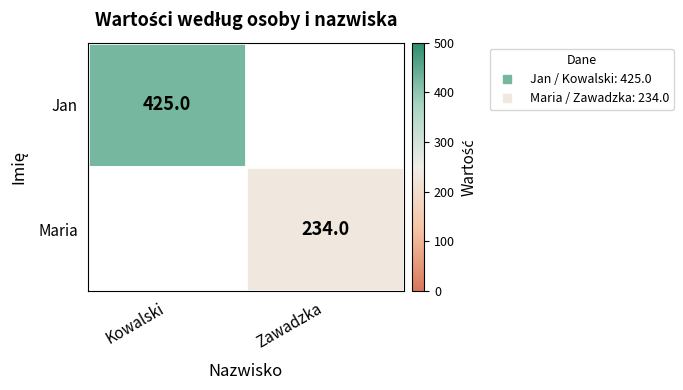

Rank the series by their maximum value, from highest to lowest.

Jan, Maria